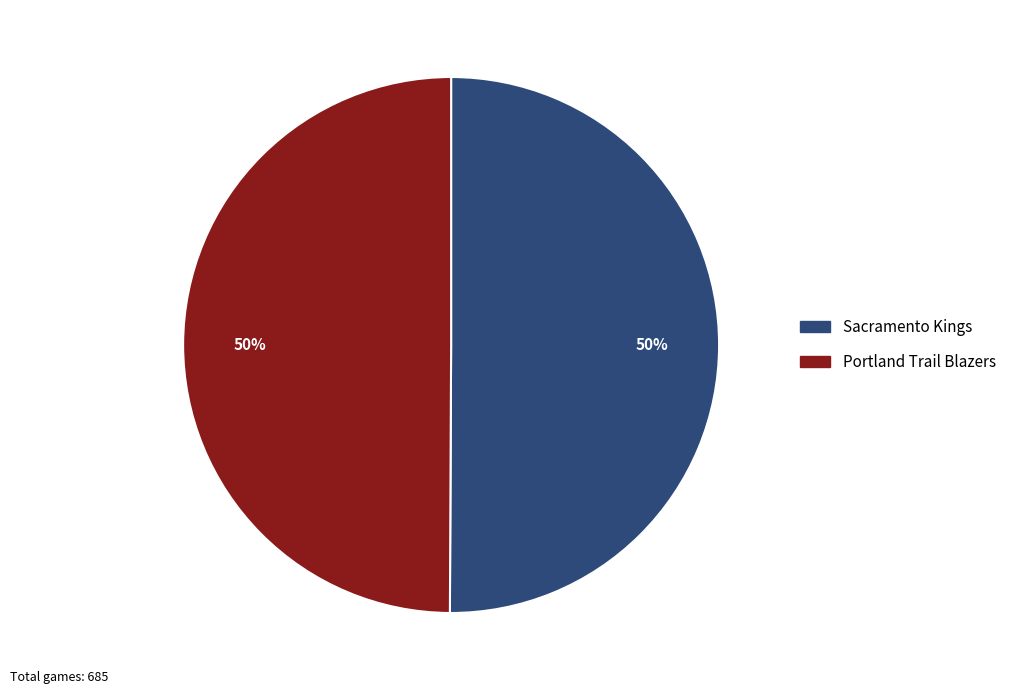

Approximately how many times larger is the value at Portland Trail Blazers compared to Sacramento Kings?

1.0